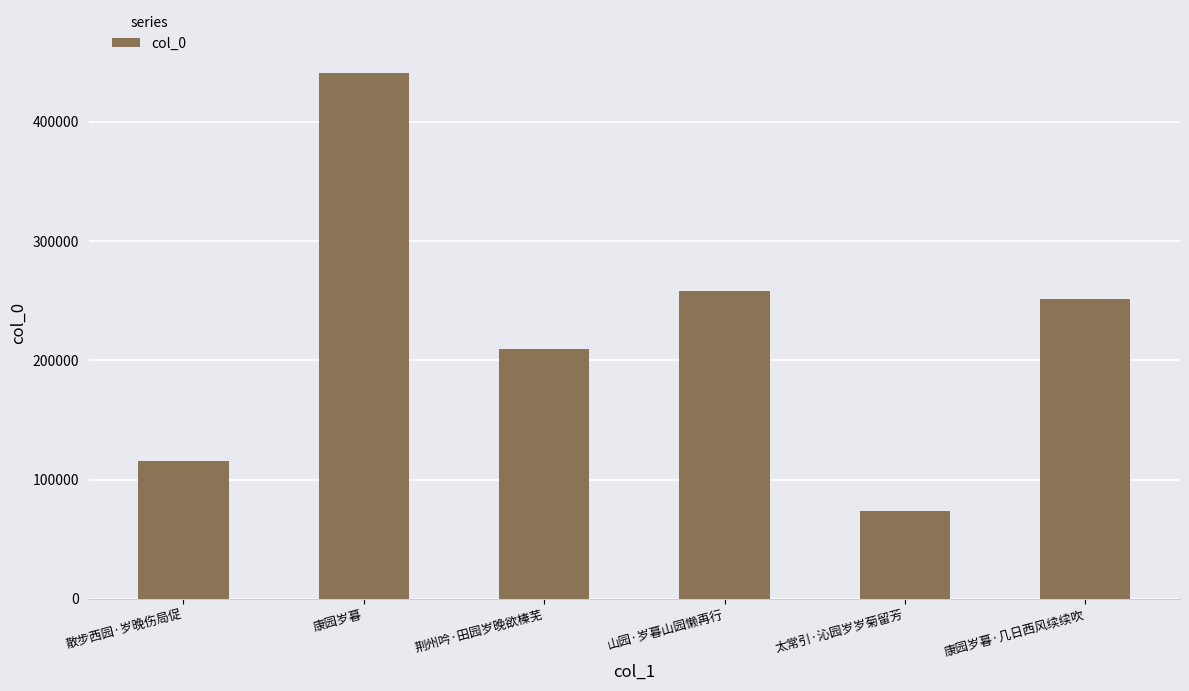

Reading right to left, transcribe all the data shown in this chart.

251110	73470	258001	209861	440661	115404